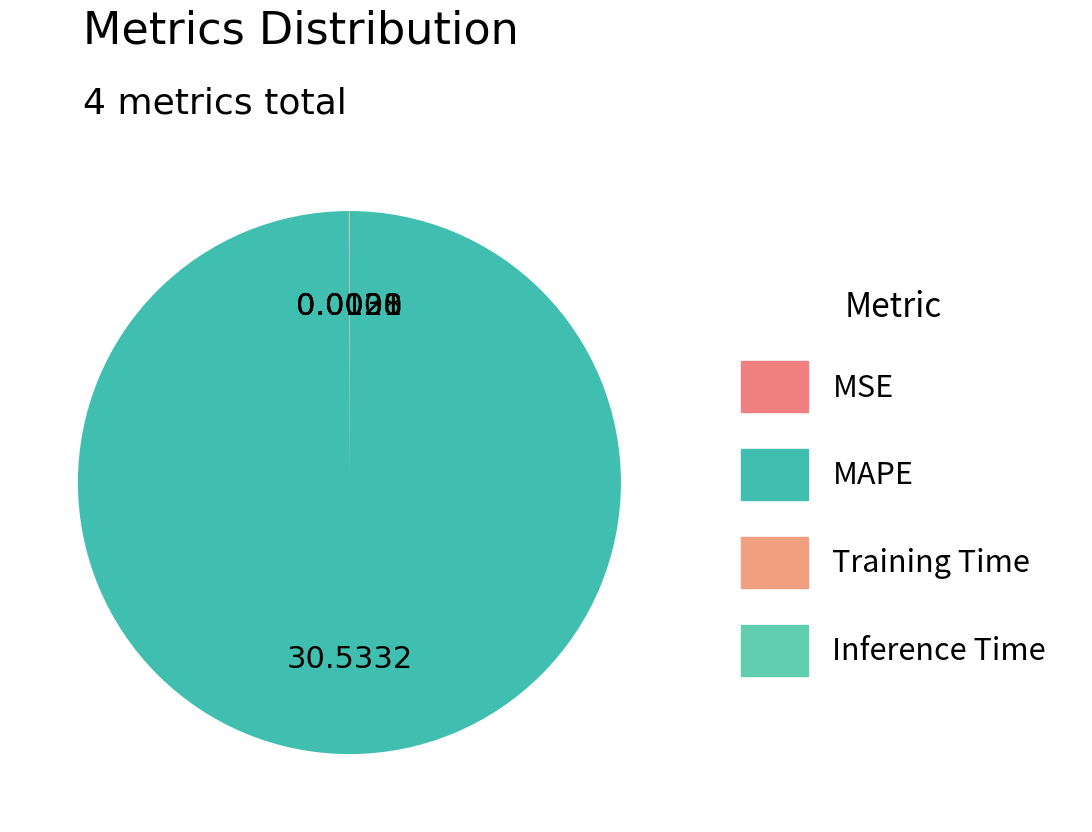

Which category has the smallest portion of the pie?

Inference Time